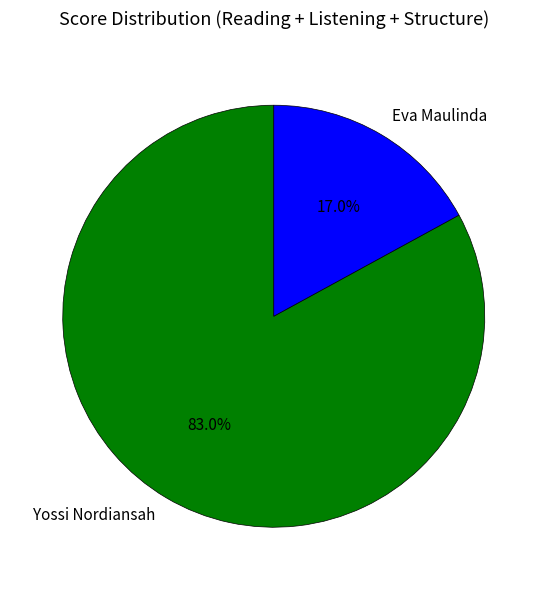

How many slices are in this pie chart?

2